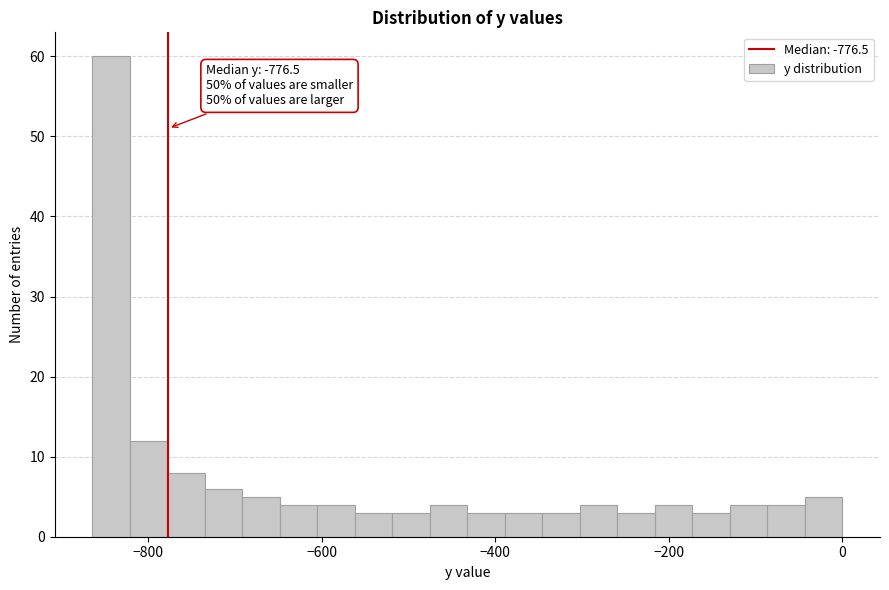

Read against the x-axis, roughly where is the centre of the tallest bar?

-840